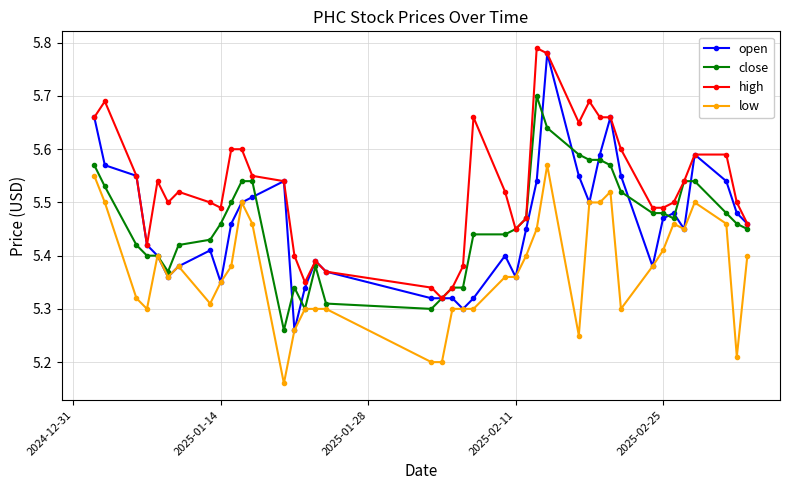

How many low values are between 5 and 6?

40